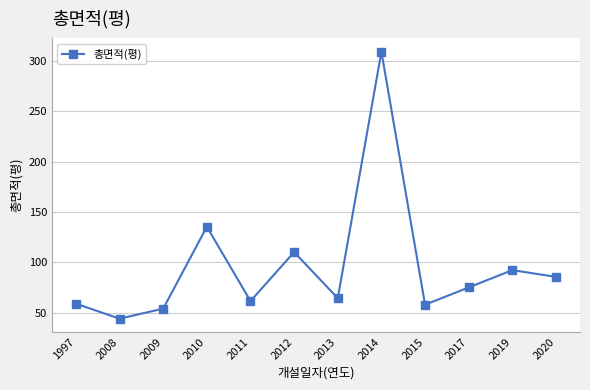

True or false: the data shows 110.3 at 2012.

True